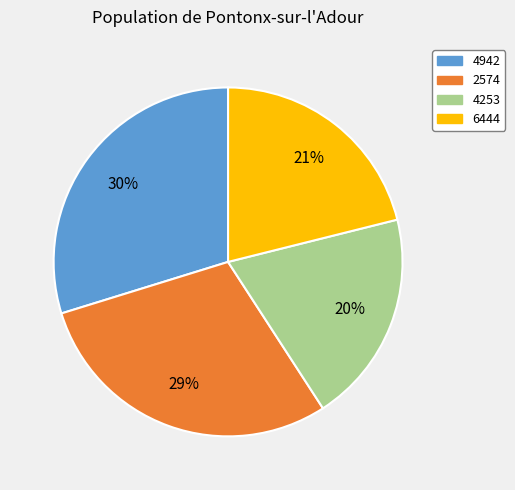

Between 4253 and 4942, which is larger?

4942